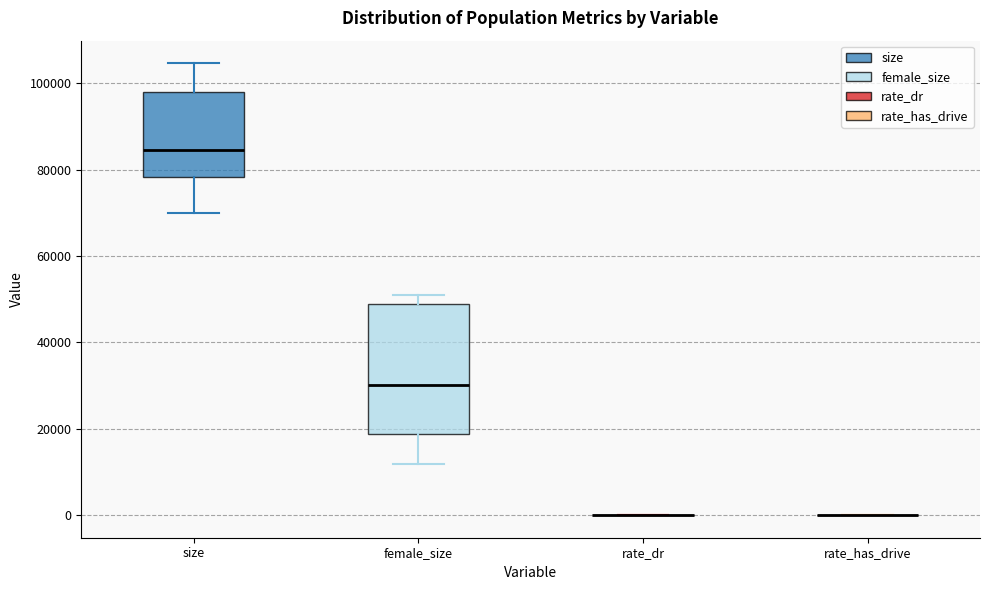

Reading left to right, read every box against the y-axis: the position of its median line, the range the box covers, and the ends of its whiskers. The values are not printed on the chart, so give them approximately, as read against the axis.

size: median 84000, box 78000 to 98000, whiskers 70000 to 104000
female_size: median 30000, box 18000 to 48000, whiskers 12000 to 50000
rate_dr: box collapsed to a line at 0, whiskers 0 to 0
rate_has_drive: box collapsed to a line at 0, whiskers 0 to 0